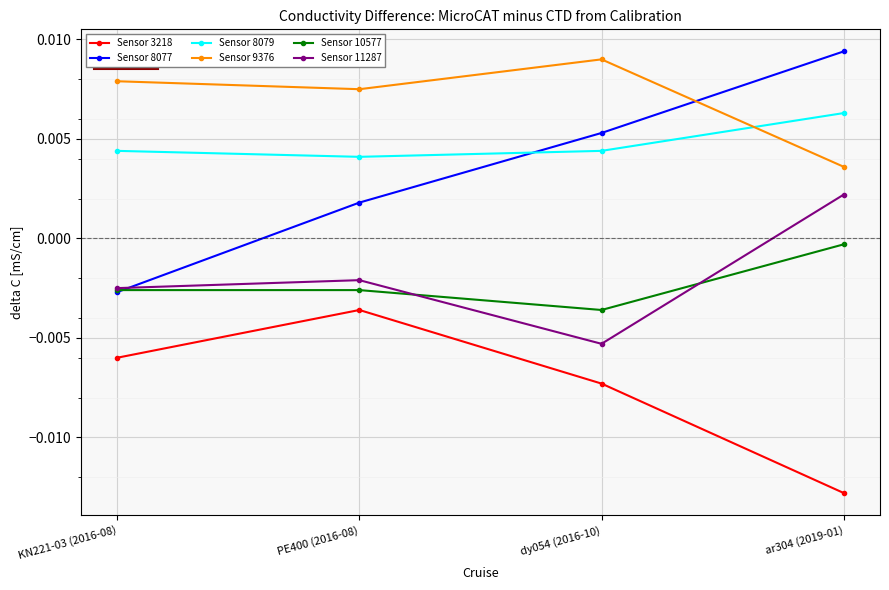

Is this an area chart (filled region under the line)?

No